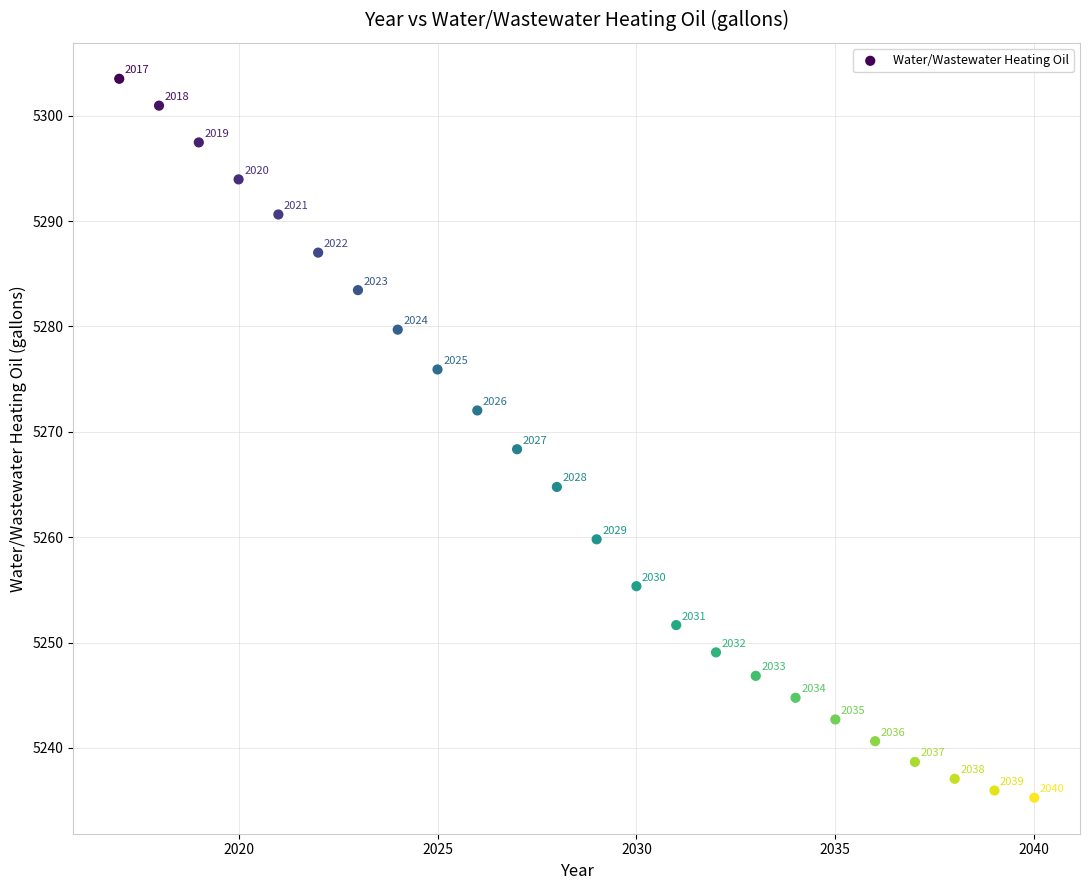

What Y value in the scatter plot is closest to 5269?

5268.4